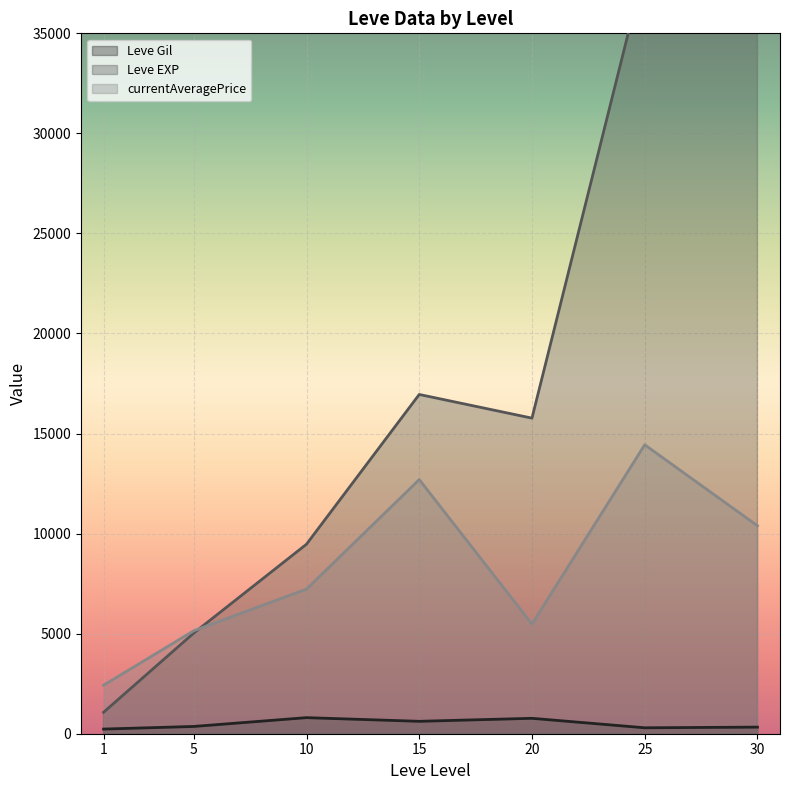

The value of currentAveragePrice at 25 is 21450.8. True or false?

False